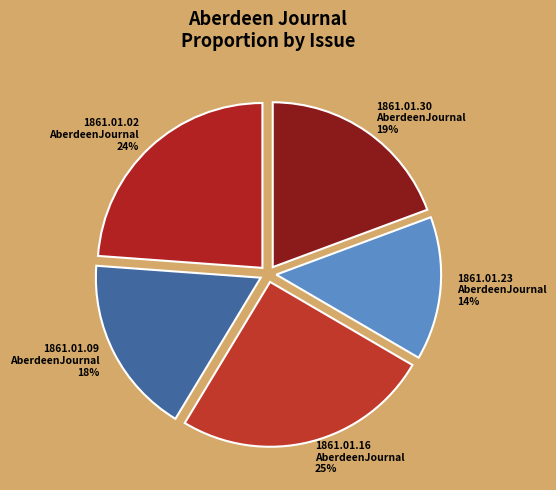

Is the sum of 1861.01.16 AberdeenJournal 25% and 1861.01.02 AberdeenJournal 24% greater than half?

No